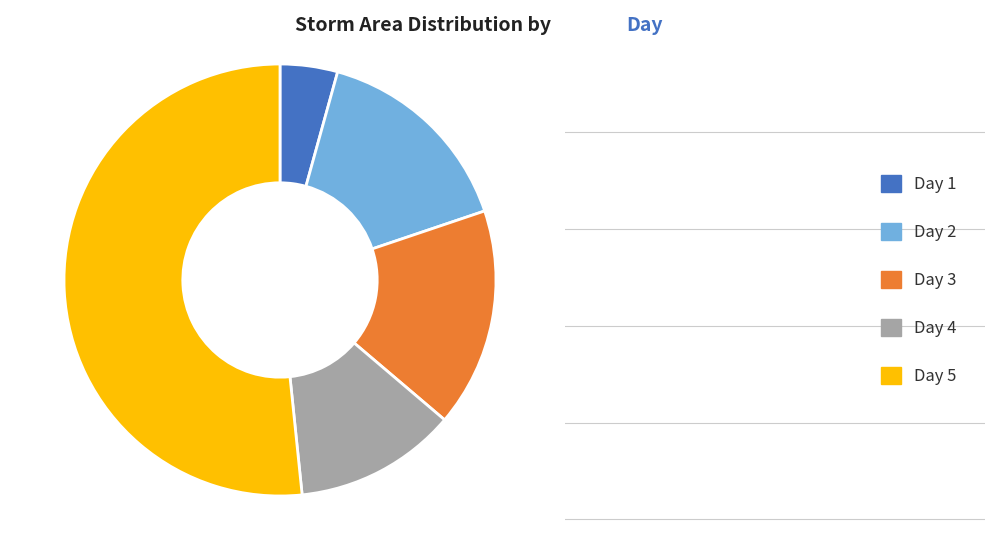

Is there a majority slice in this chart?

Yes